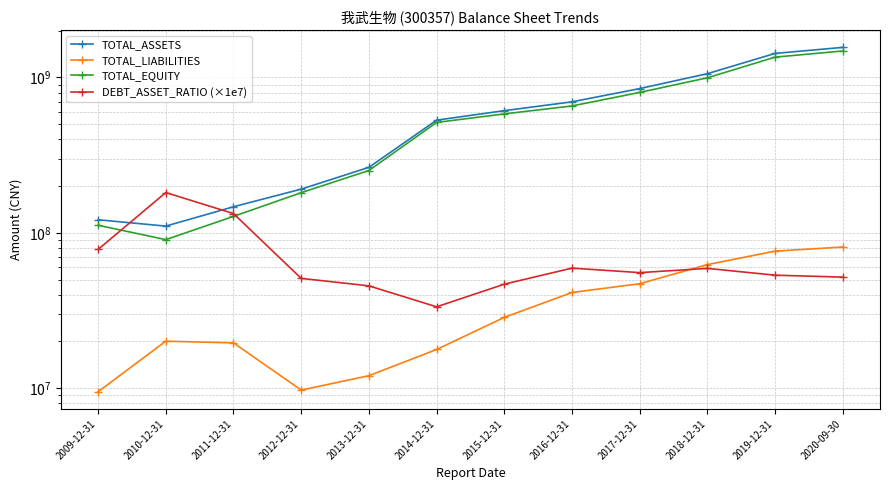

Does the chart have visible grid lines?

Yes